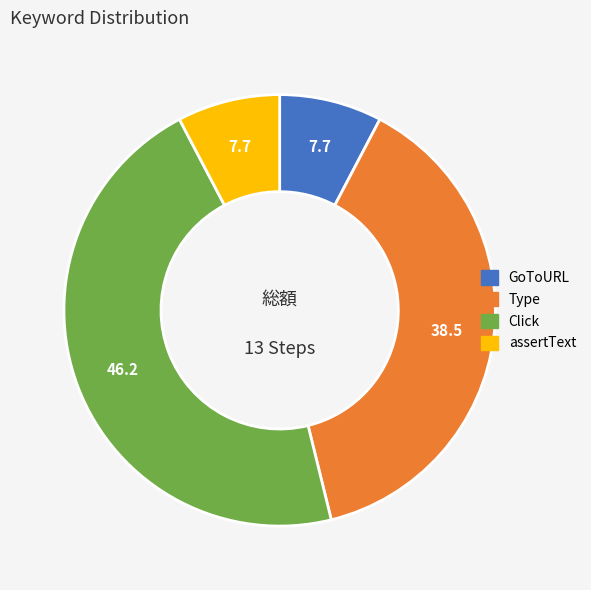

Which slice is the largest?

Click